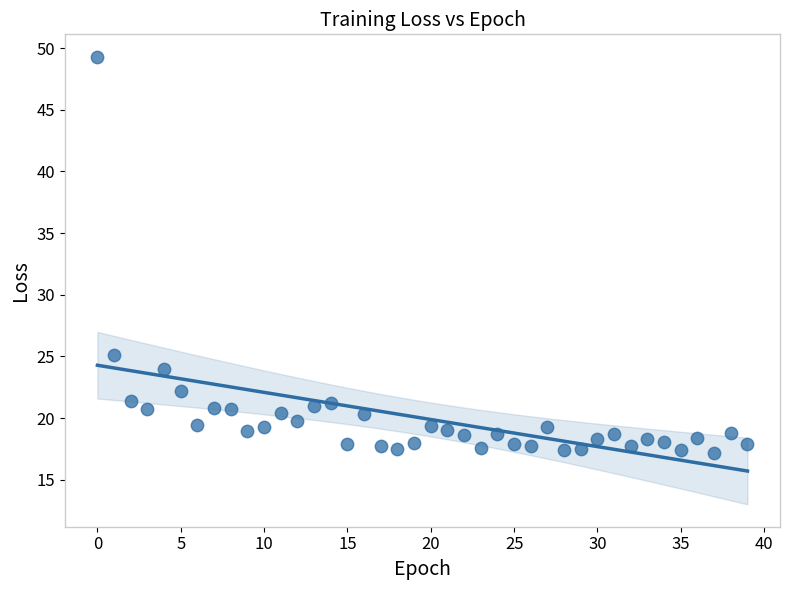

What Y value in the scatter plot is closest to 33?

25.1